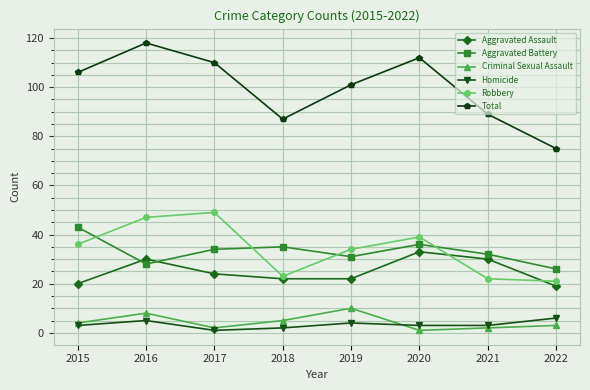

True or false: Robbery and Criminal Sexual Assault intersect in this chart.

False